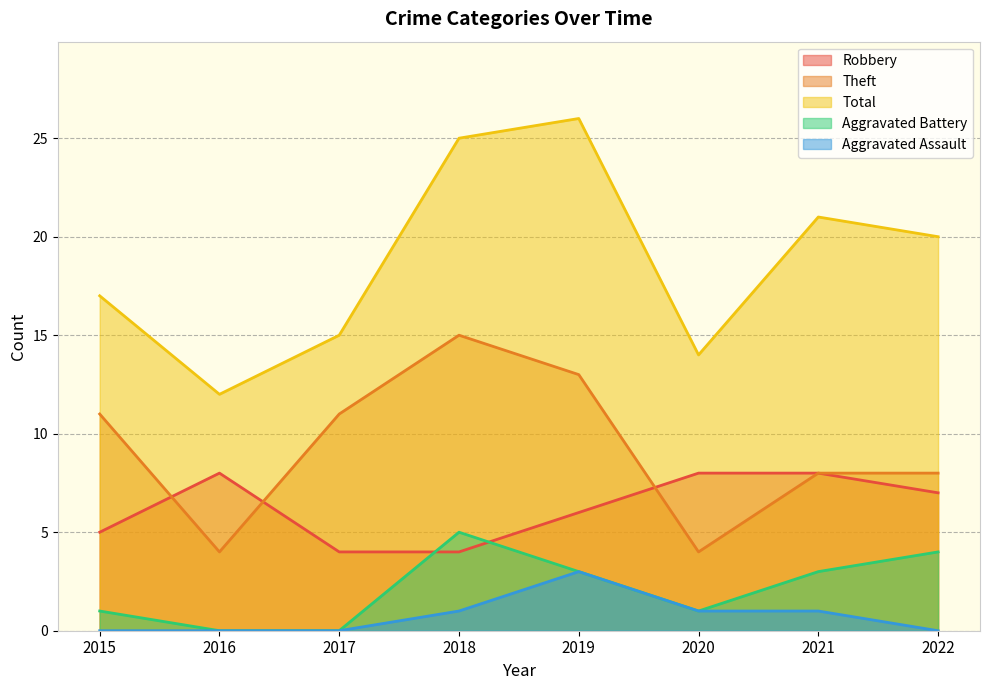

True or false: Aggravated Assault and Aggravated Battery intersect in this chart.

False